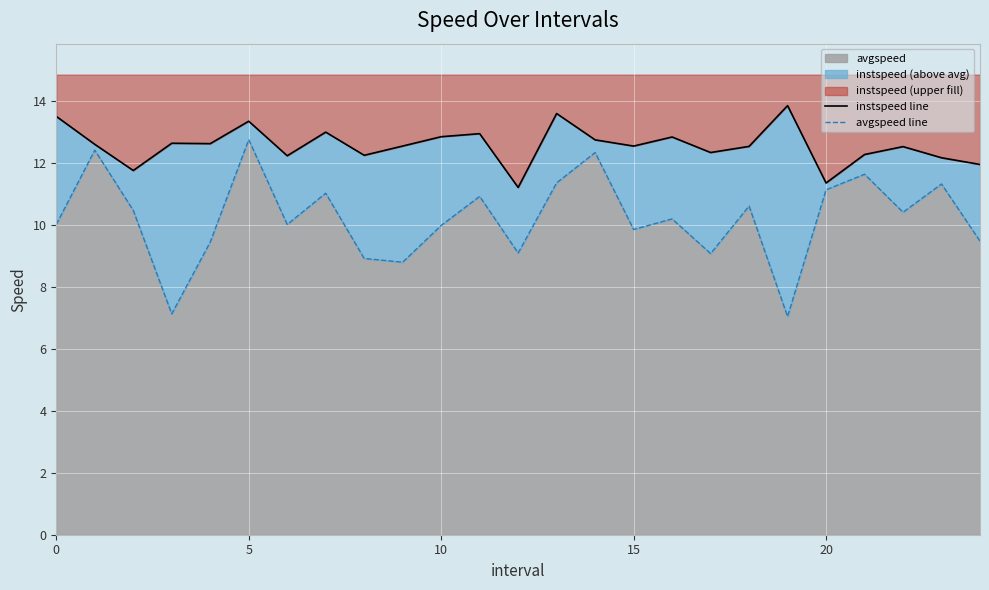

Between 6 and 11, which is larger?

11